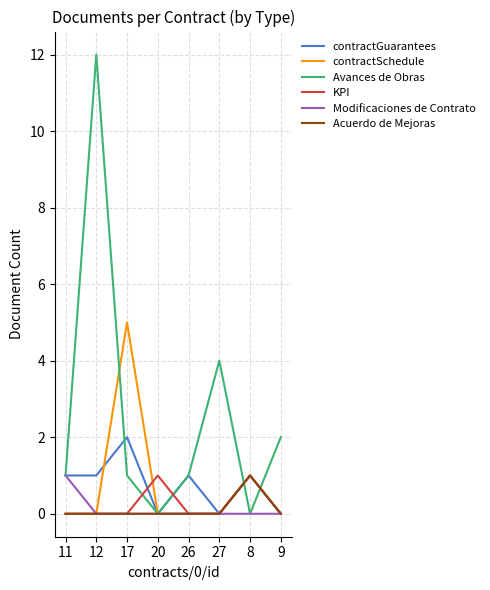

True or false: KPI and Avances de Obras cross at least once.

True